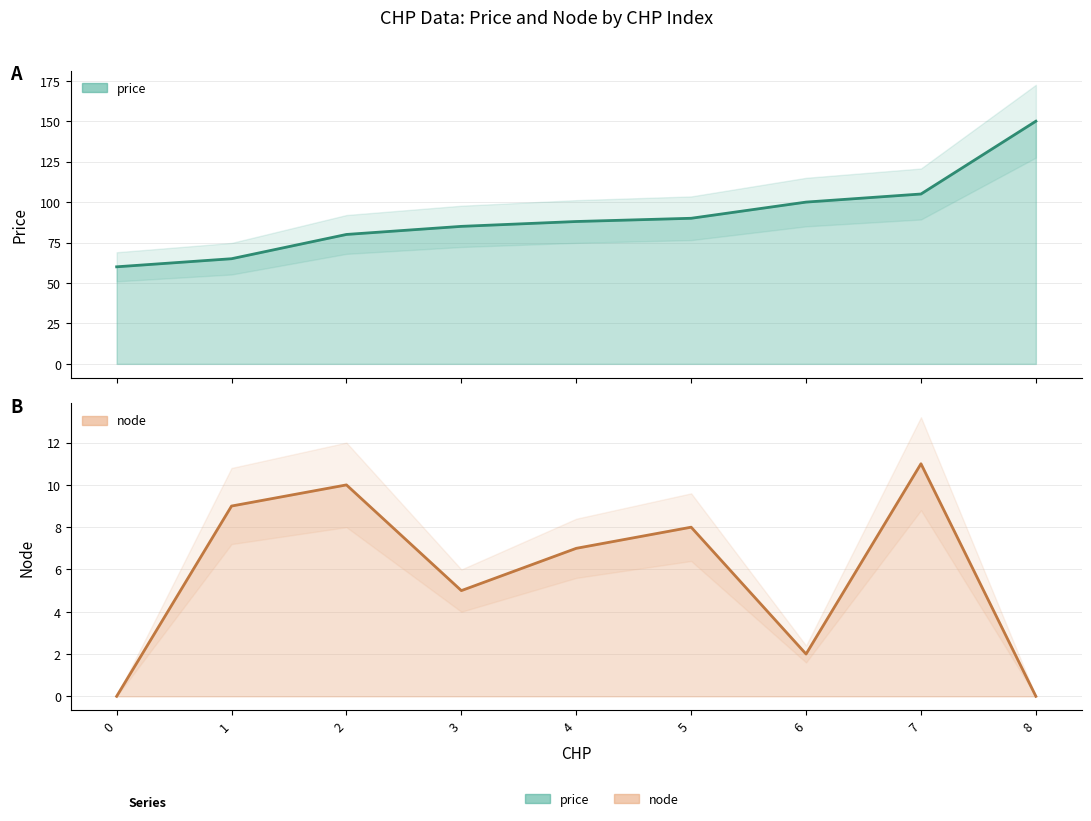

At which category is the sum across all series the highest?

8